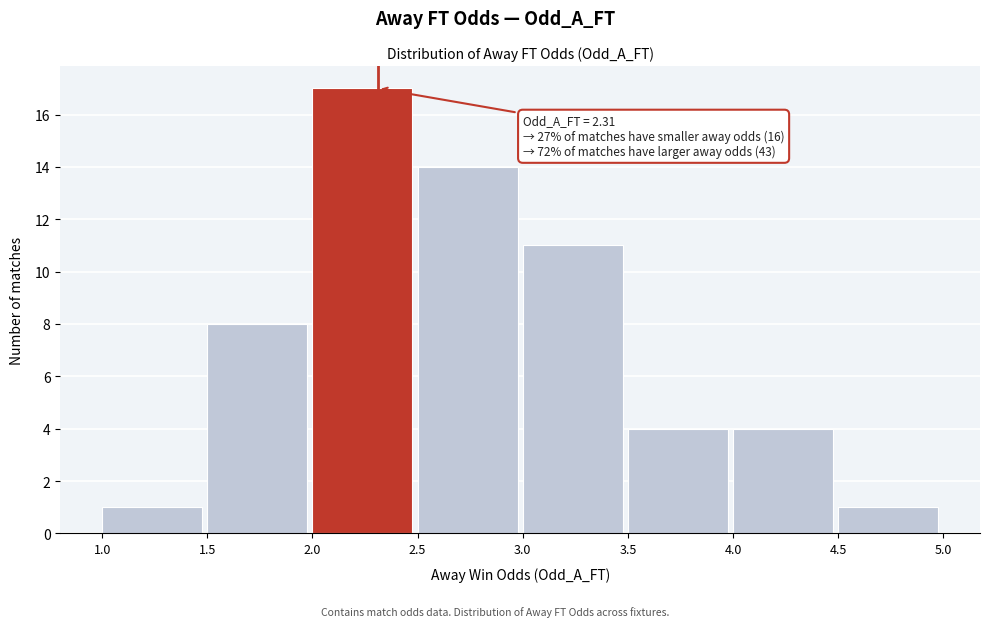

Which range on the x-axis has the tallest bar?

2.0 to 2.5